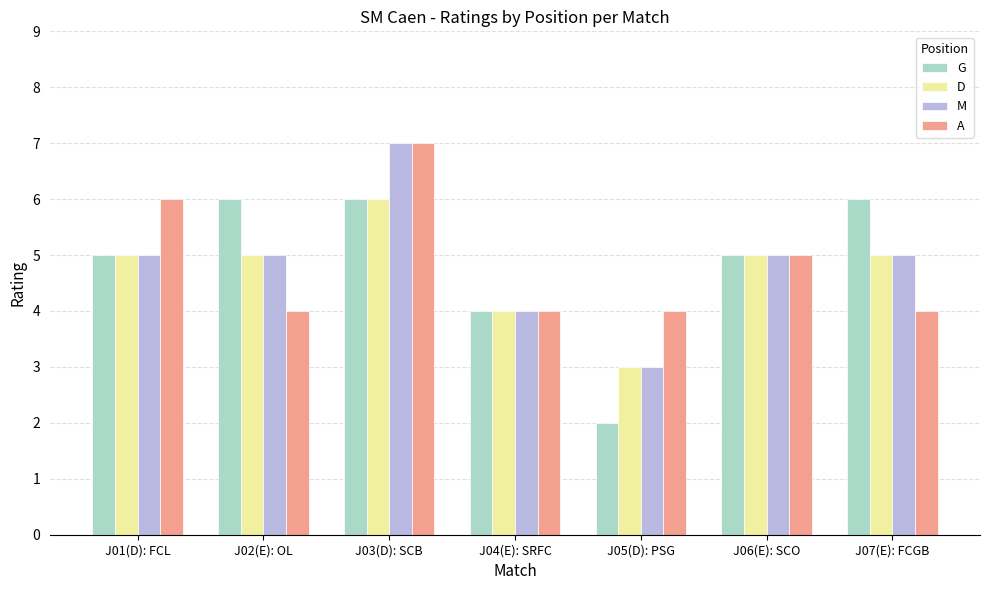

Is the value of D at J07(E): FCGB greater than the value of G at J03(D): SCB?

No